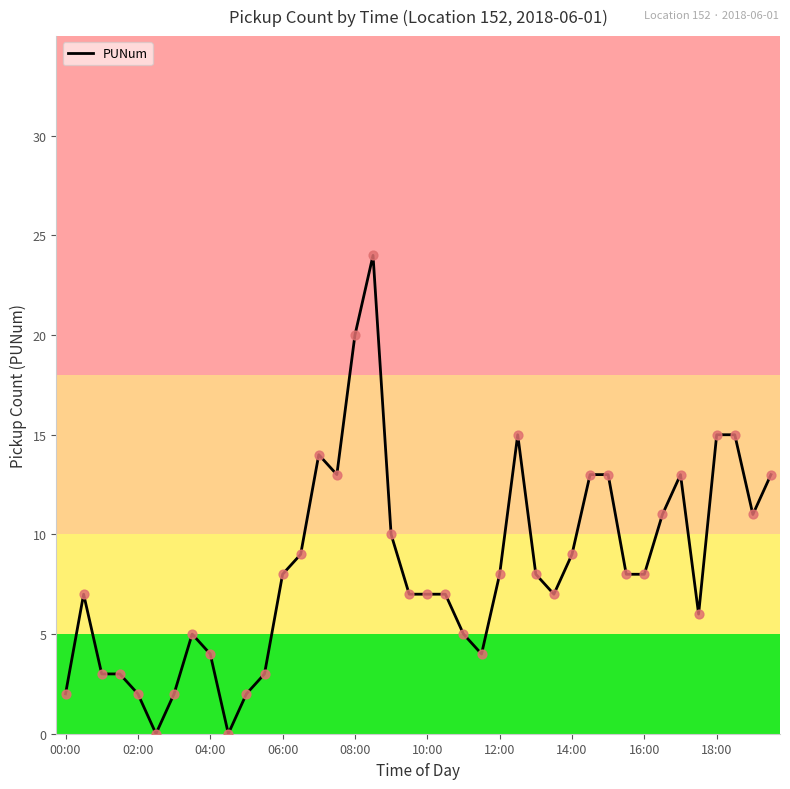

What is the maximum value shown in the chart?

24